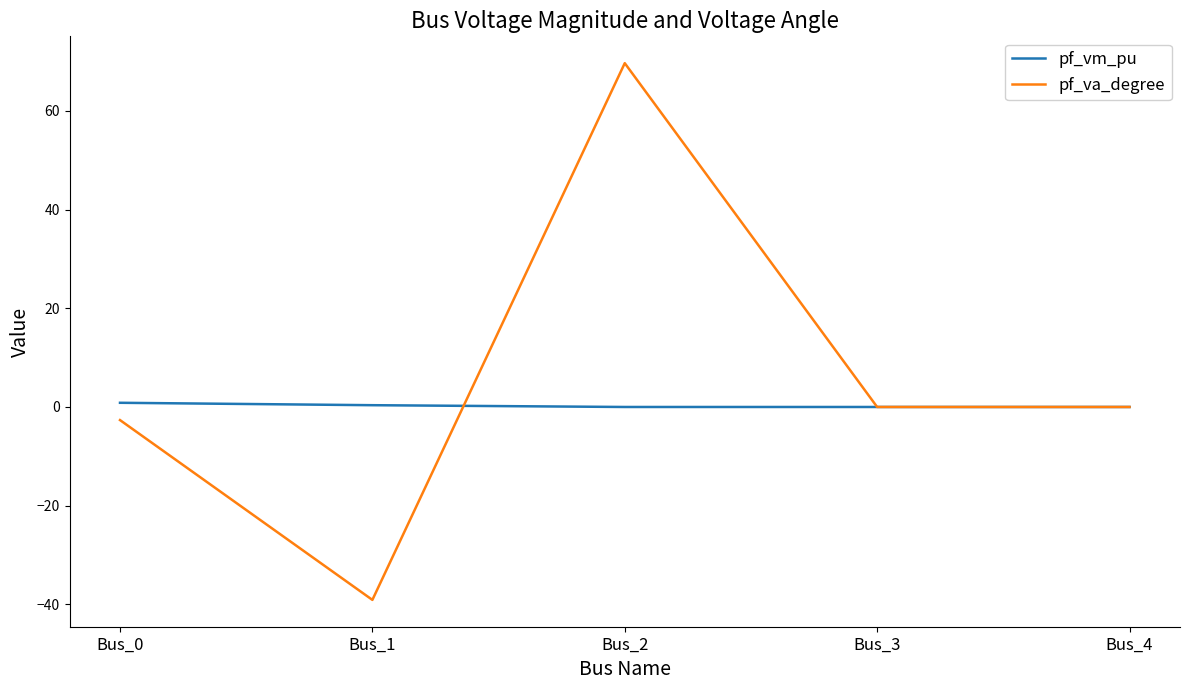

What is the total value across all series at Bus_2?

69.7